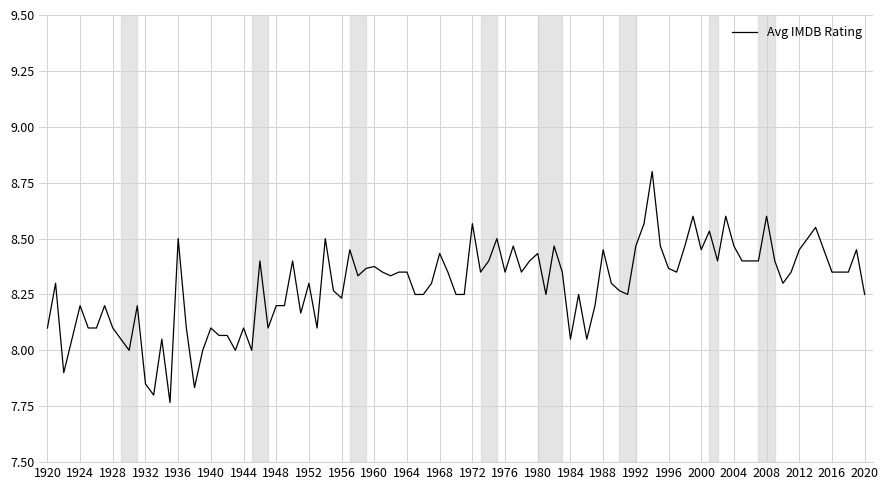

What is the maximum value shown in the chart?

8.8